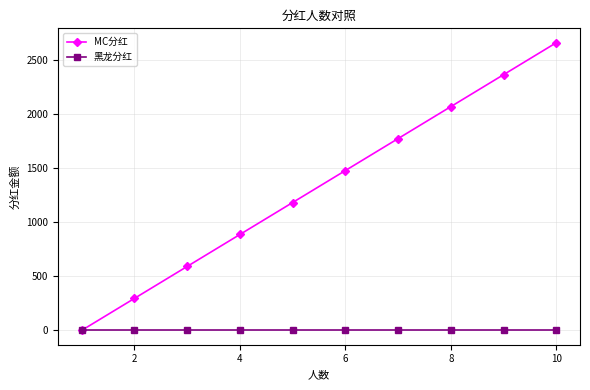

Which series has the widest spread of values?

MC分红